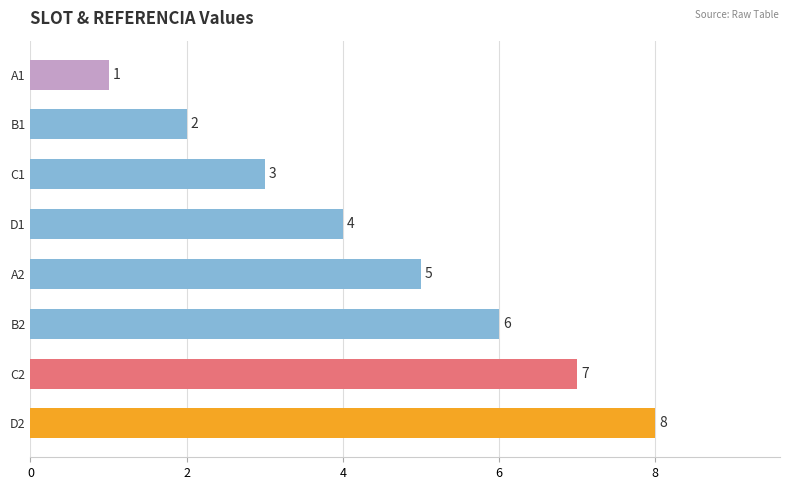

Reading top to bottom, transcribe all the data shown in this chart.

A1=1	B1=2	C1=3	D1=4	A2=5	B2=6	C2=7	D2=8